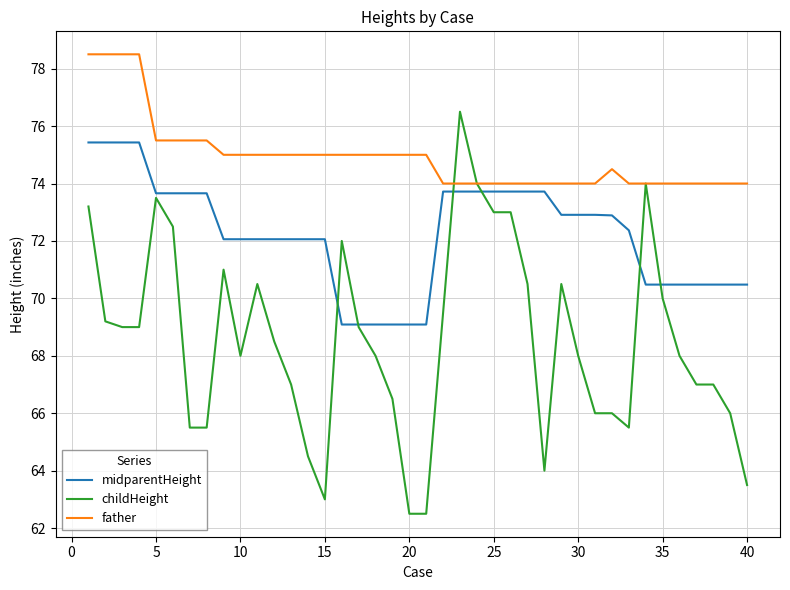

Rank the series by their average value, from highest to lowest.

father, midparentHeight, childHeight